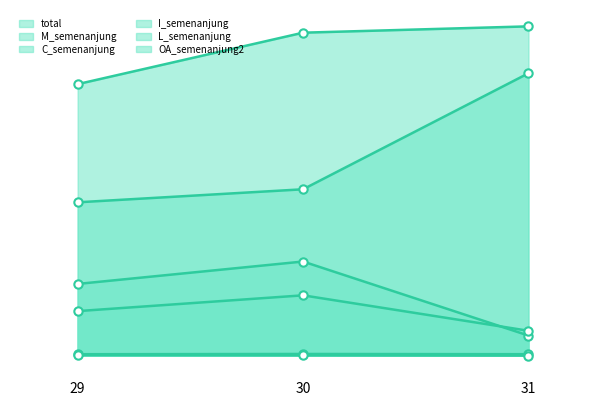

How many data points in L_semenanjung are less than 134?

1